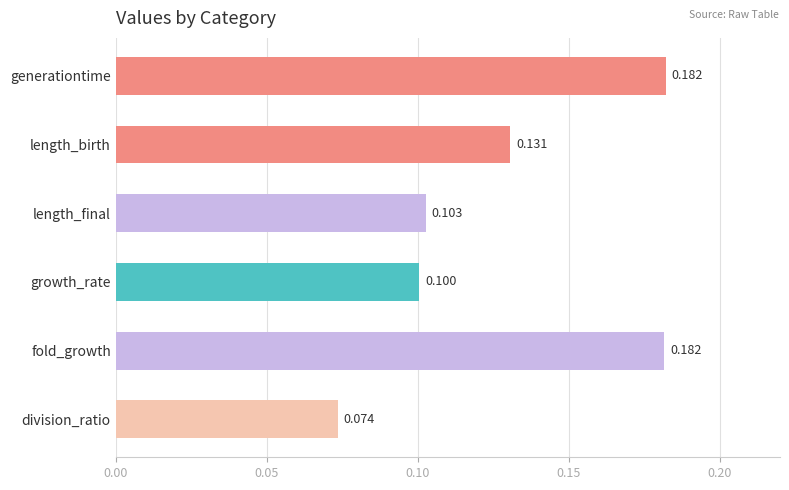

What is the difference between the maximum and minimum values?

0.1